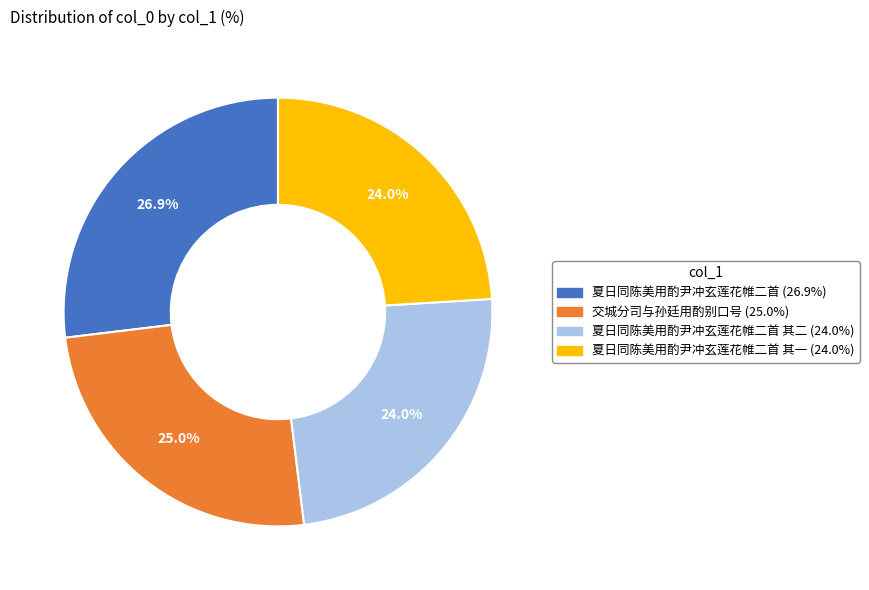

How many slices are in this pie chart?

4